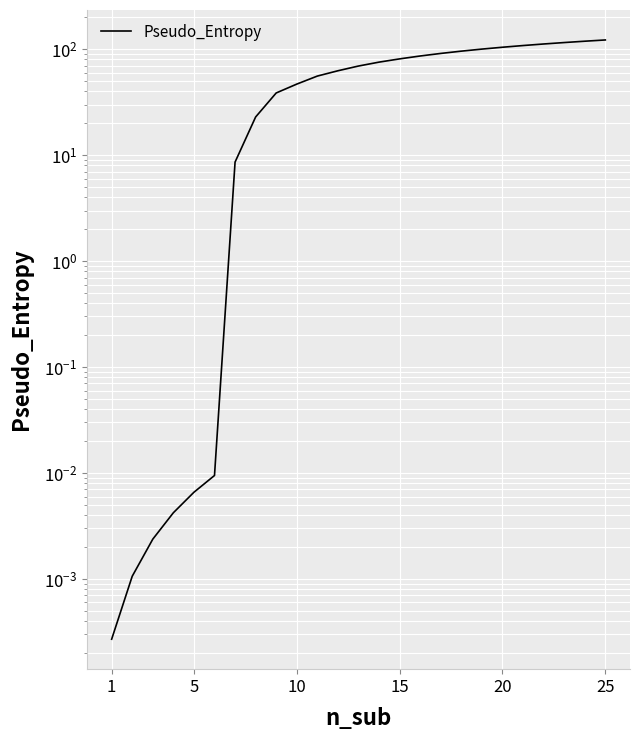

How many data points are less than 69?

12